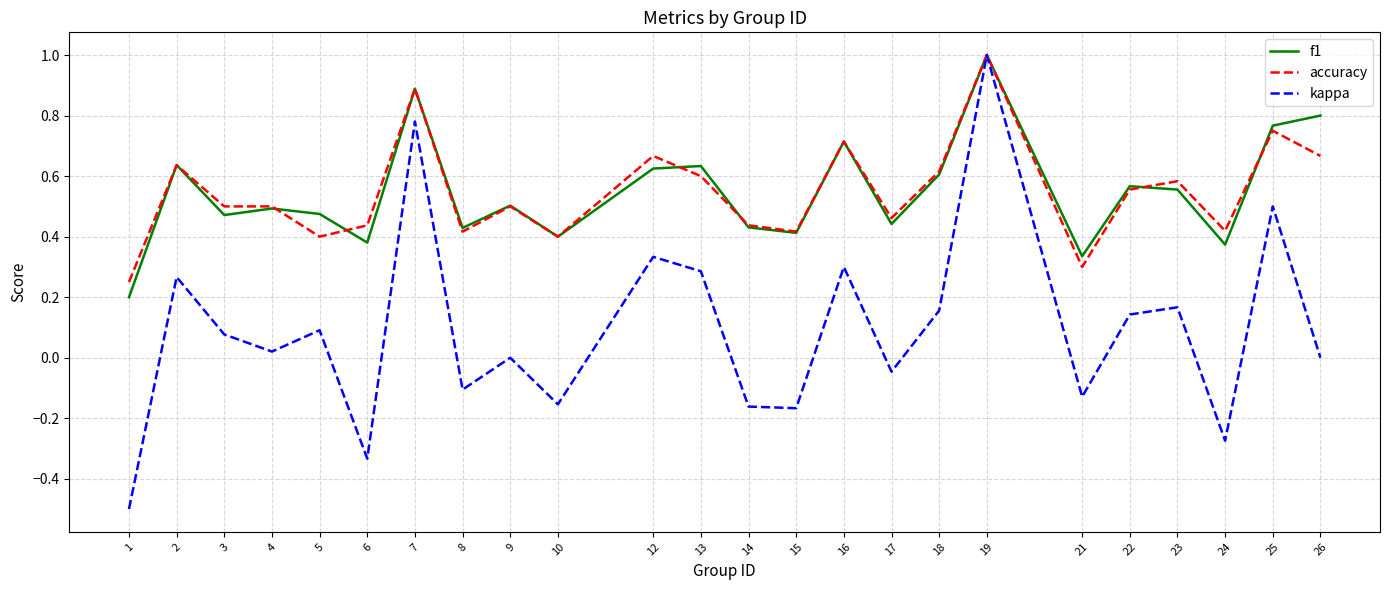

Is the value of accuracy at 13 greater than the value of kappa at 23?

Yes